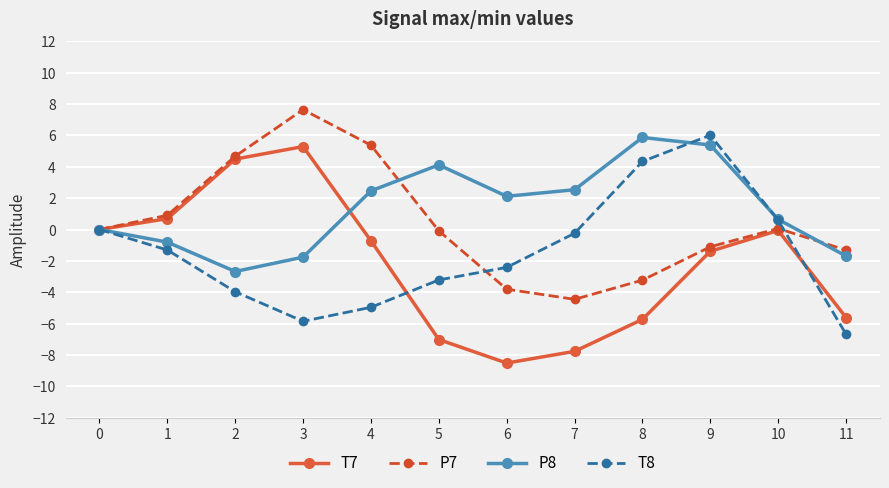

At which category does T8 reach its first local peak?

9